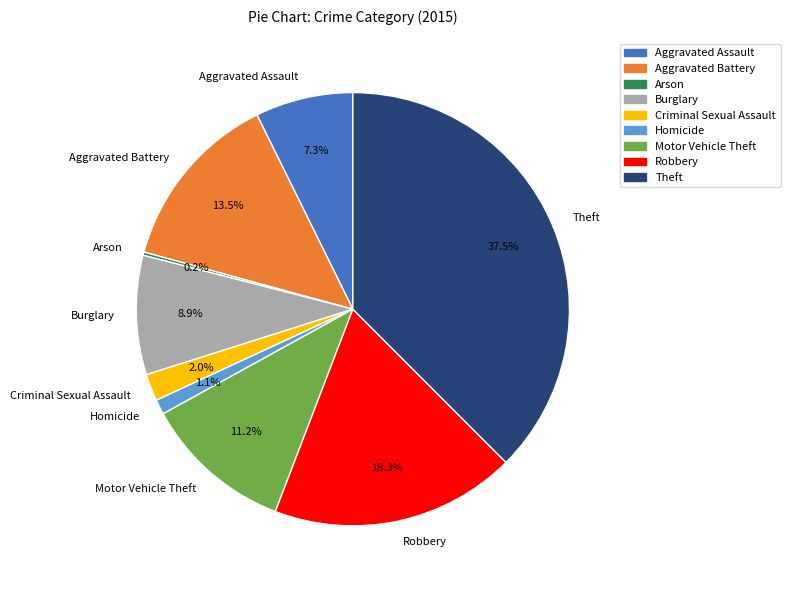

Approximately how many times larger is the value at Aggravated Assault compared to Homicide?

6.6